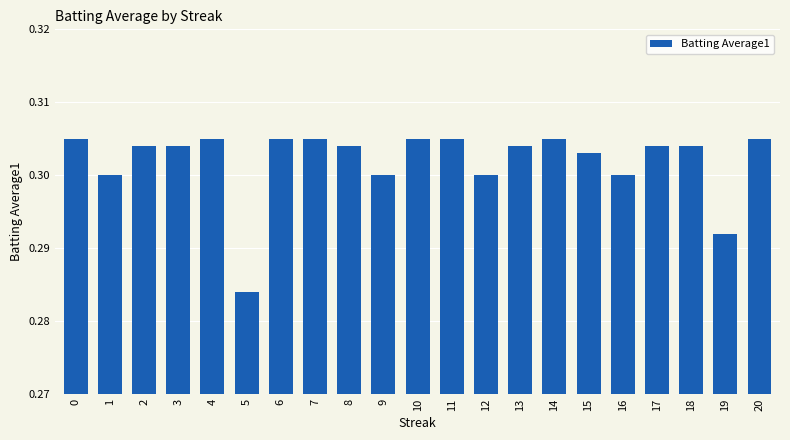

How many bars are there in total?

21